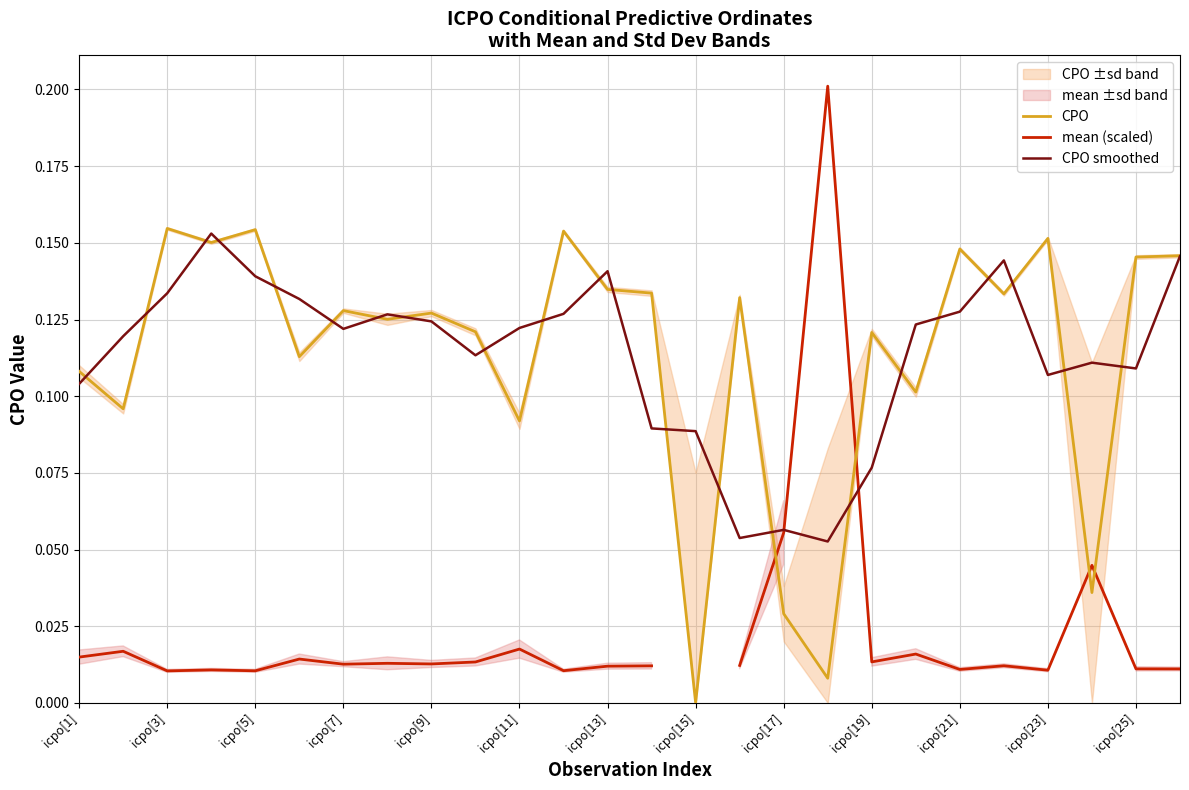

True or false: CPO smoothed has a value of 0.0 at icpo[19].

False